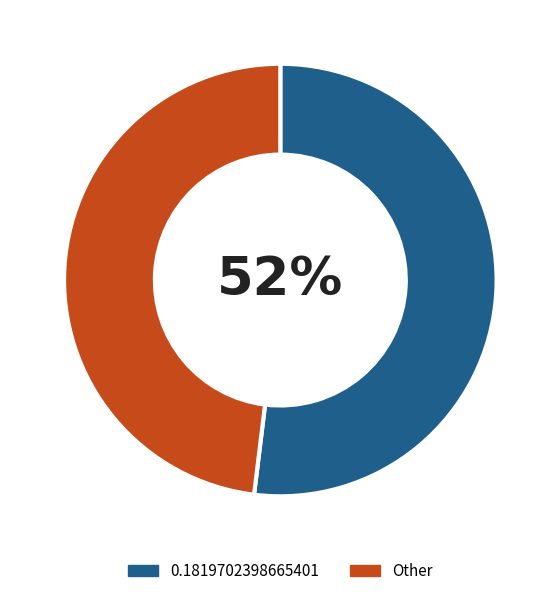

Which slice represents more than half of the pie?

0.1819702398665401